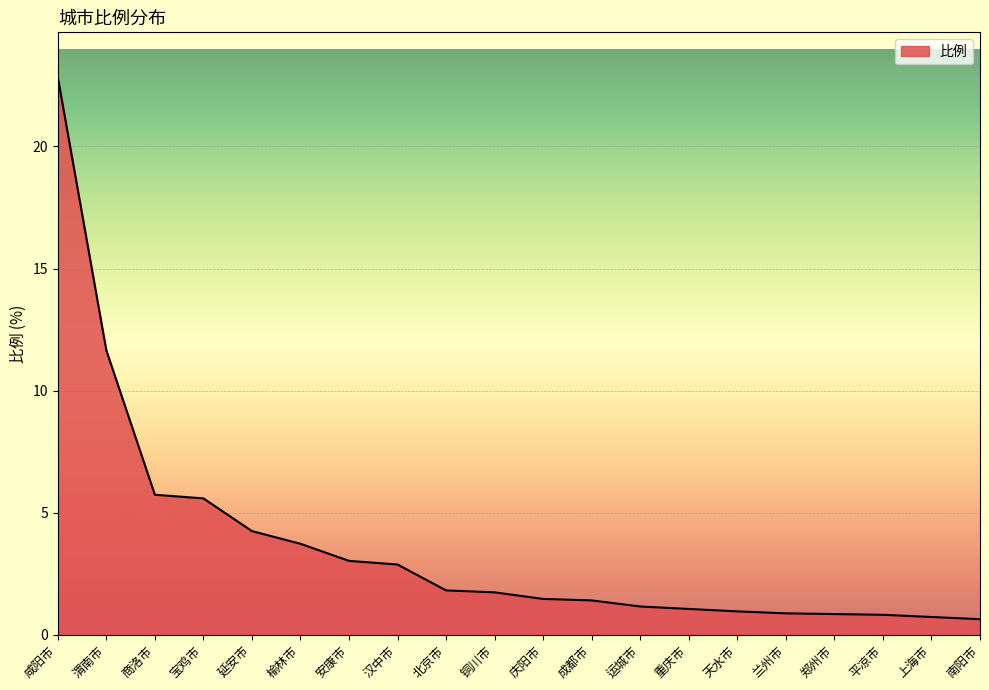

Count the number of categories in the chart.

20